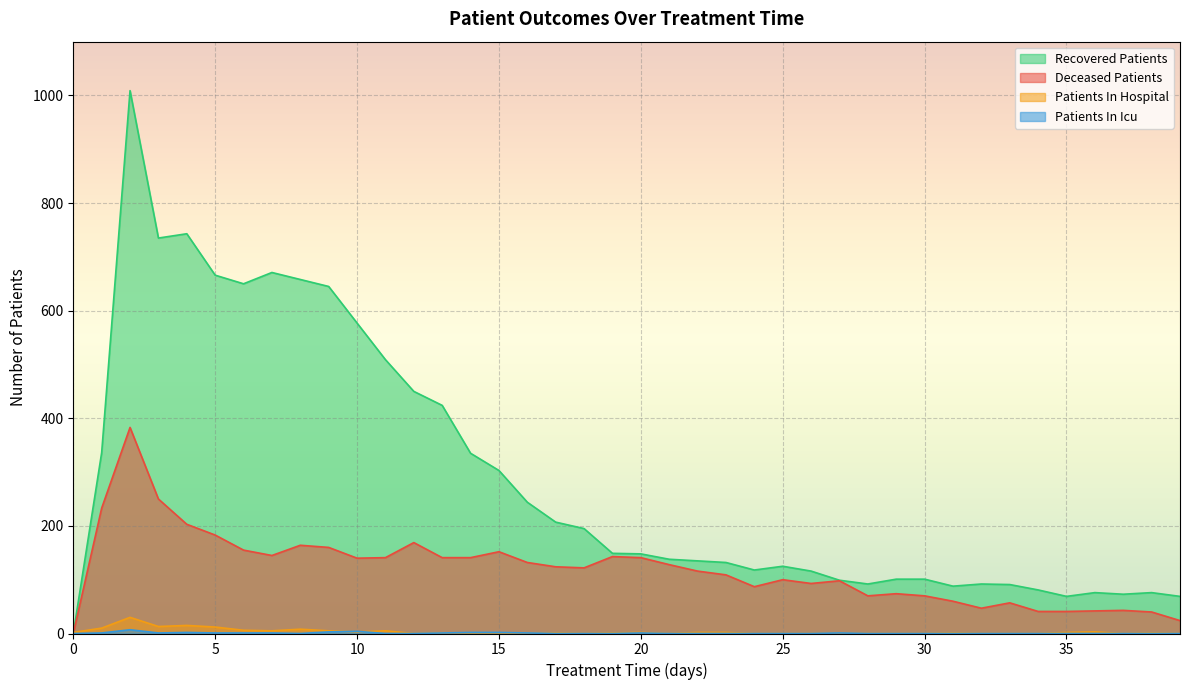

How many positive values does the recovered_patients series have?

39